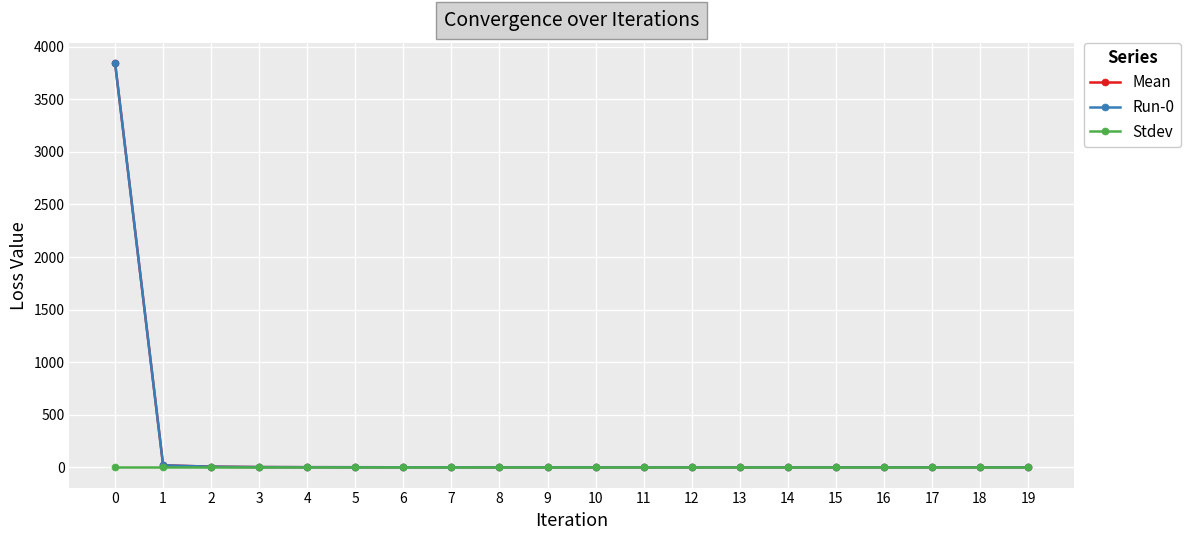

True or false: Mean and Run-0 cross at least once.

False